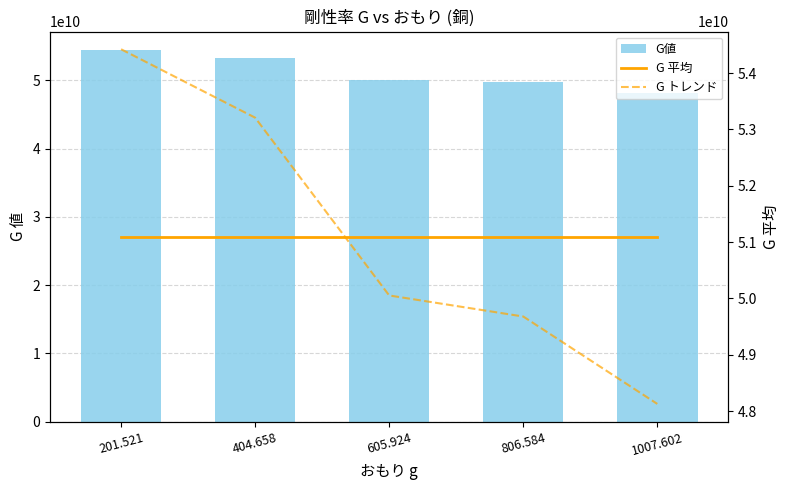

Which label corresponds to the smallest value in the chart?

1007.602